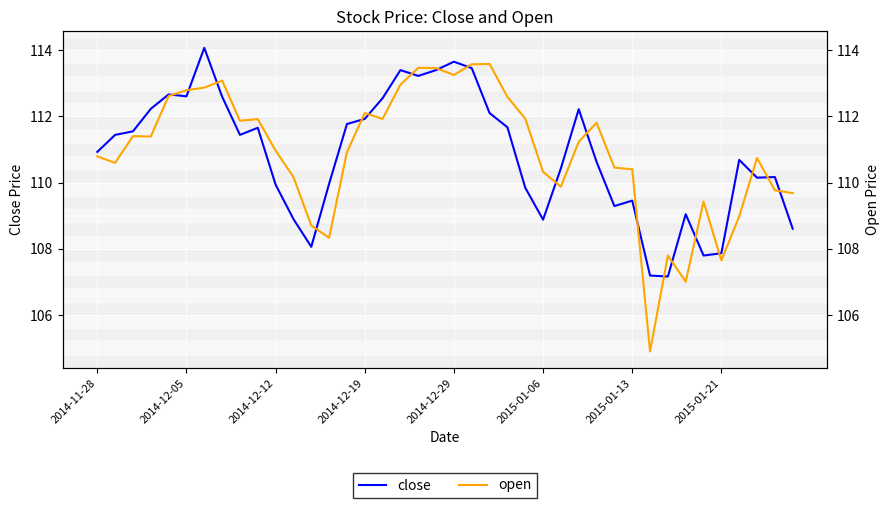

What position from the left is 39?

40